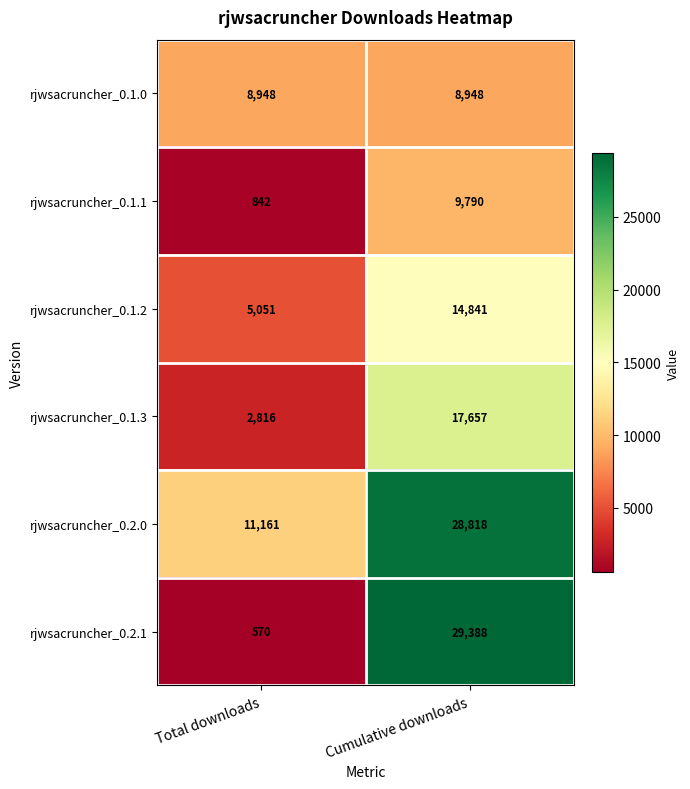

Count the number of data series in this chart.

6